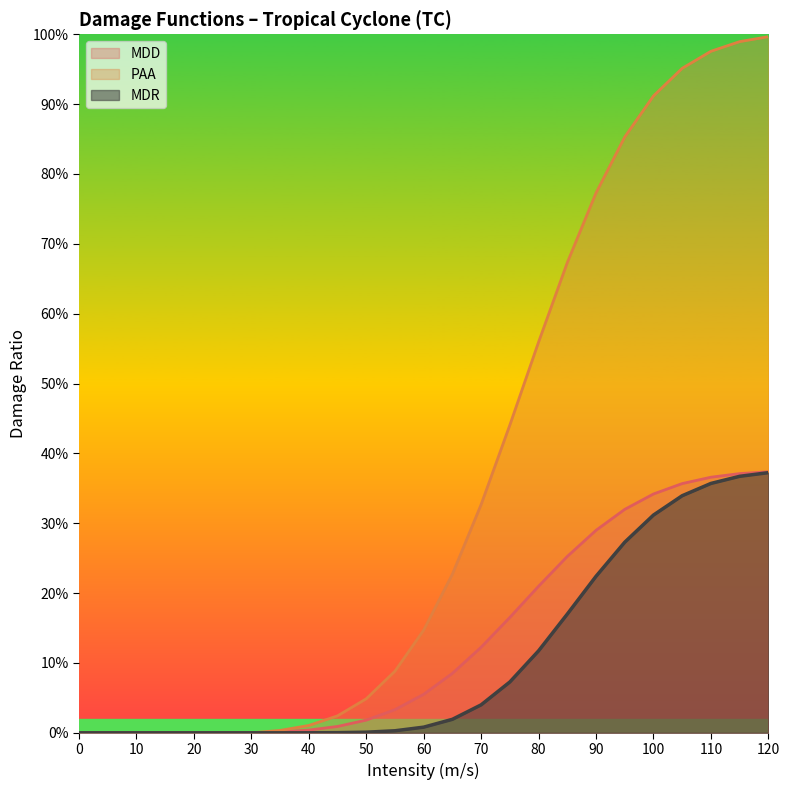

The value of PAA at 70 is 0.3. True or false?

True